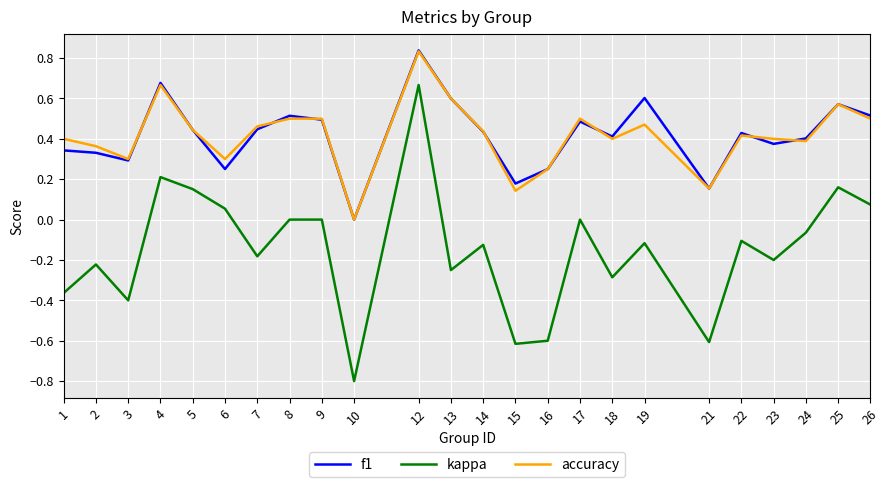

What is the minimum value shown in the chart?

-0.8